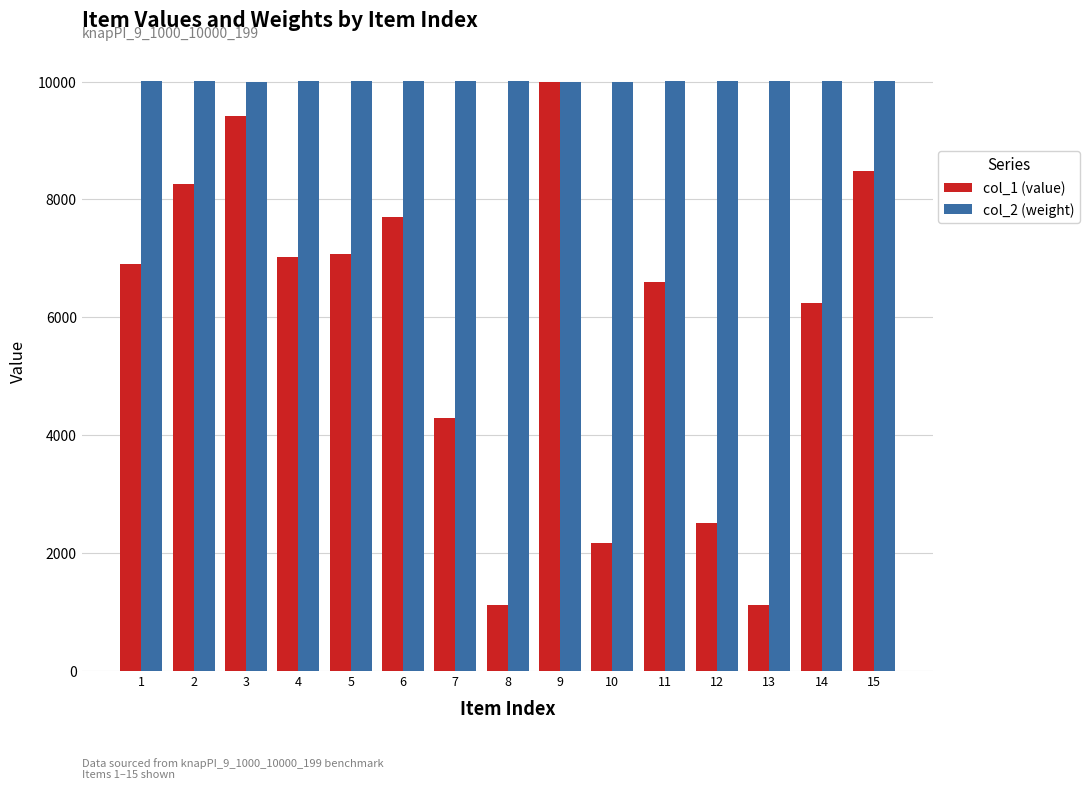

How many categories are shown in the chart?

15